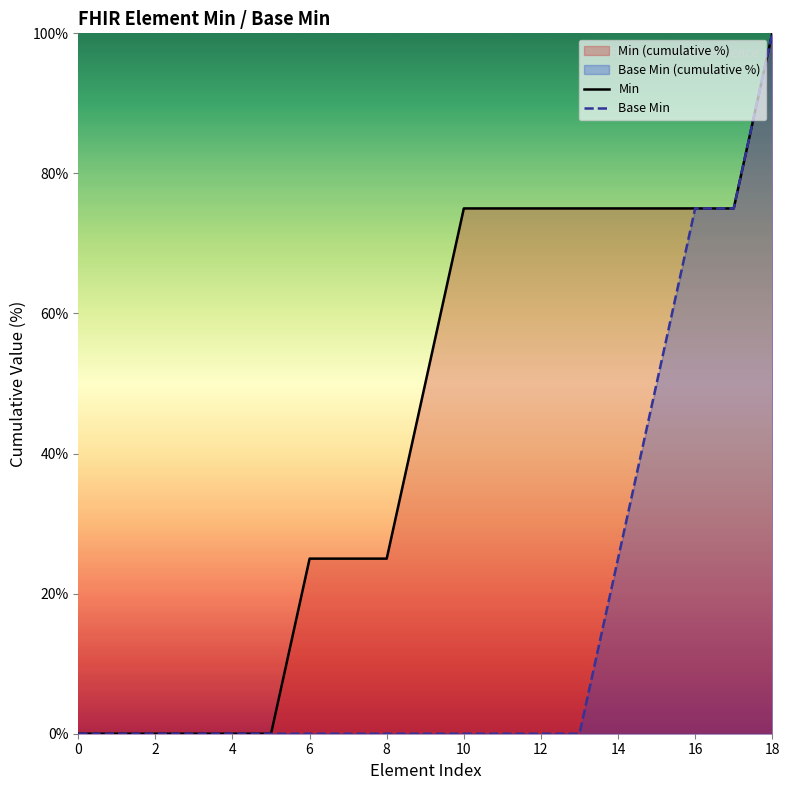

Between 4 and 14, which series saw the biggest shift?

Min